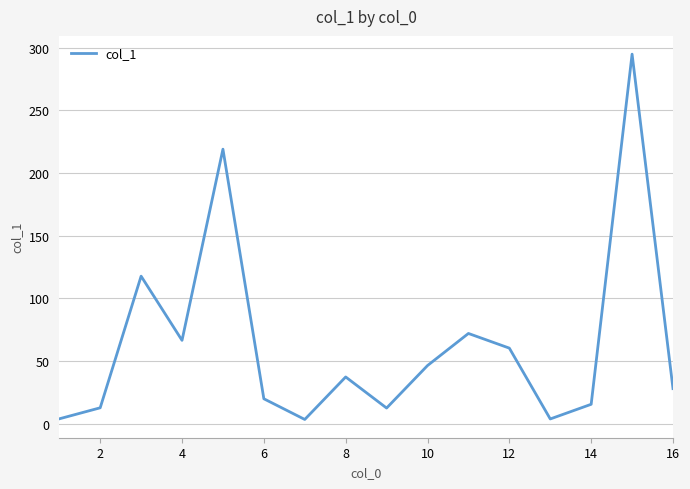

What is the greatest value displayed?

294.7